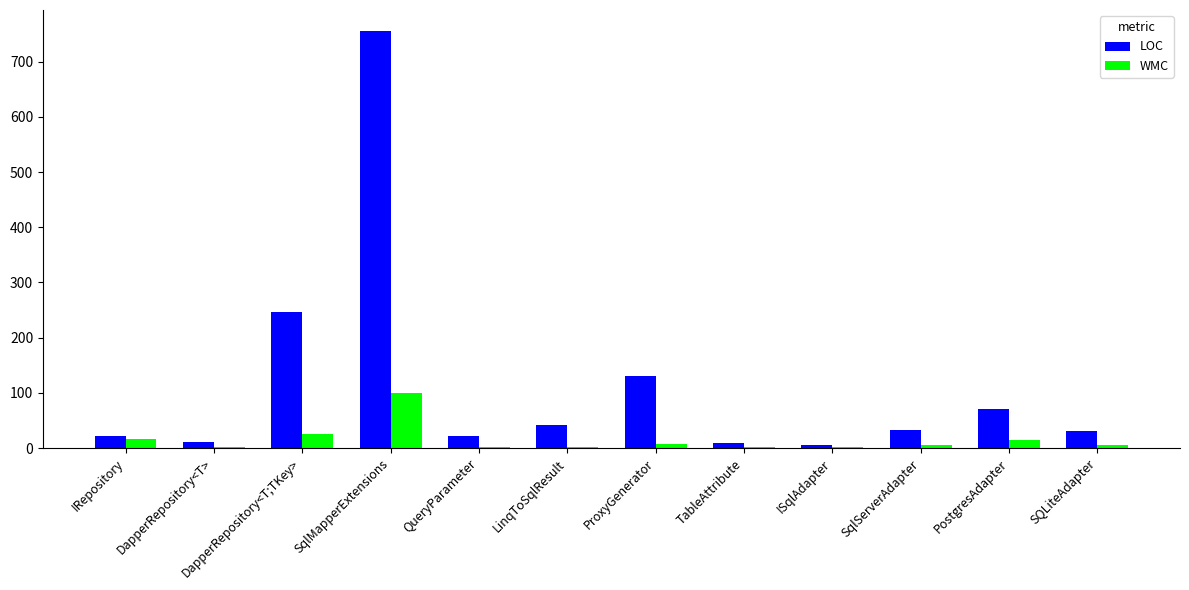

At which label does LOC reach its peak?

SqlMapperExtensions